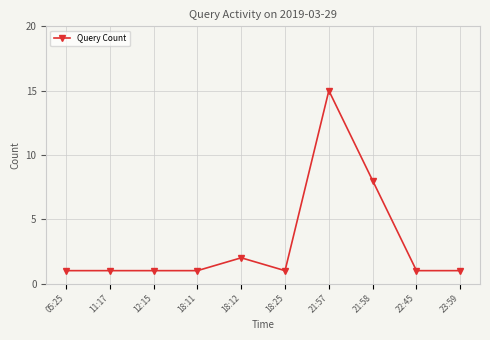

What is the ratio of the value at 18:25 to the value at 23:59?

1.0